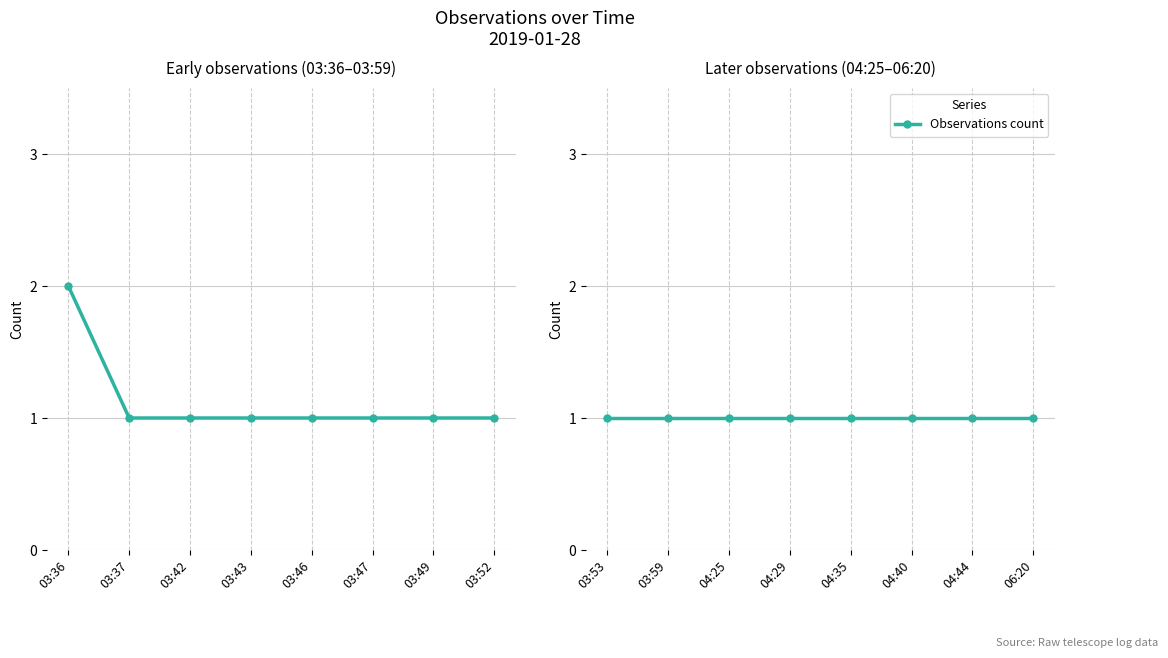

At which label is the value closest to 1?

03:37